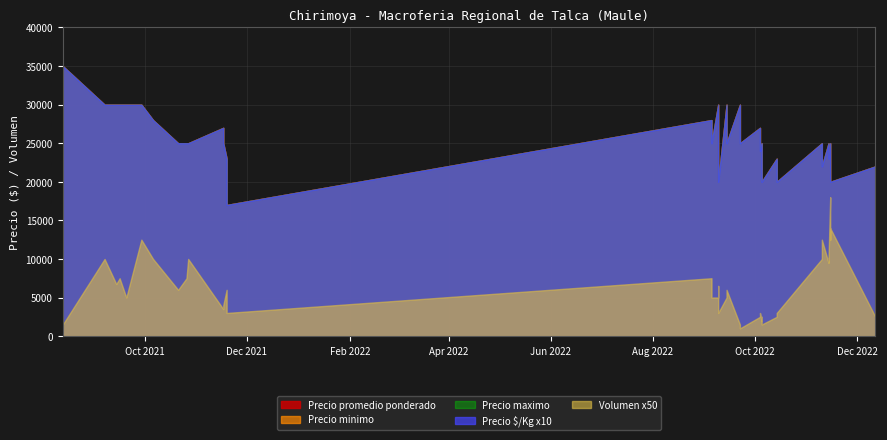

What is the sum of the Precio promedio ponderado values at 2 and 12?

55000